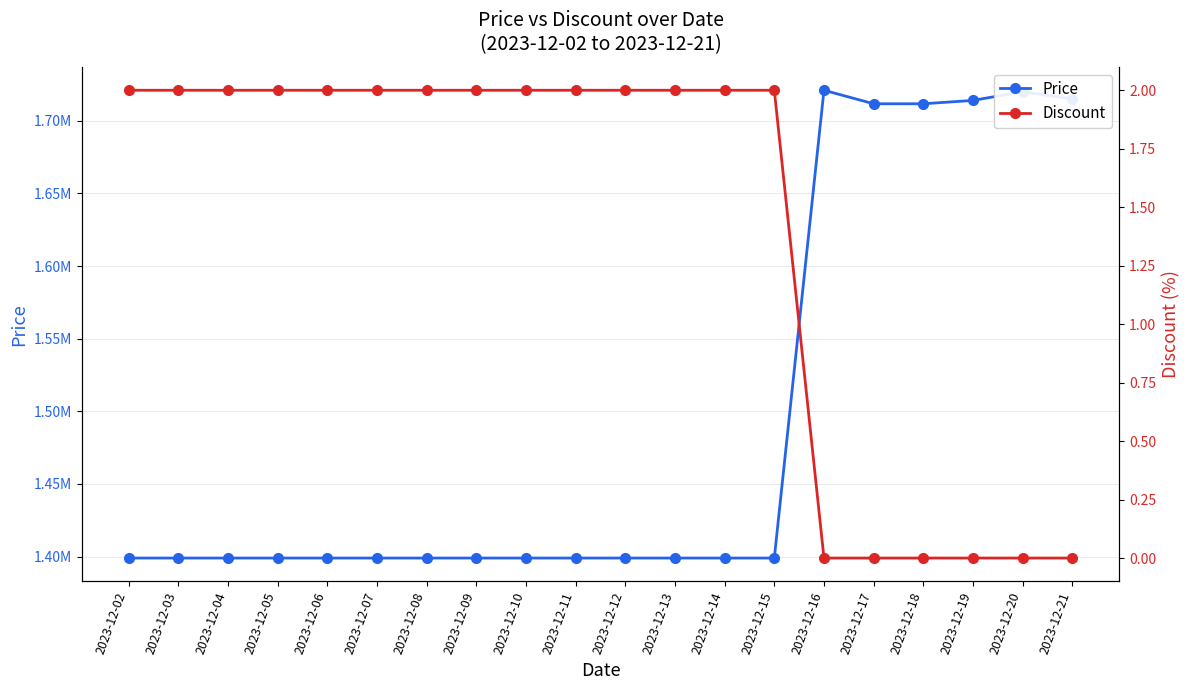

Is it true that Discount equals 1 at 2023-12-04?

False